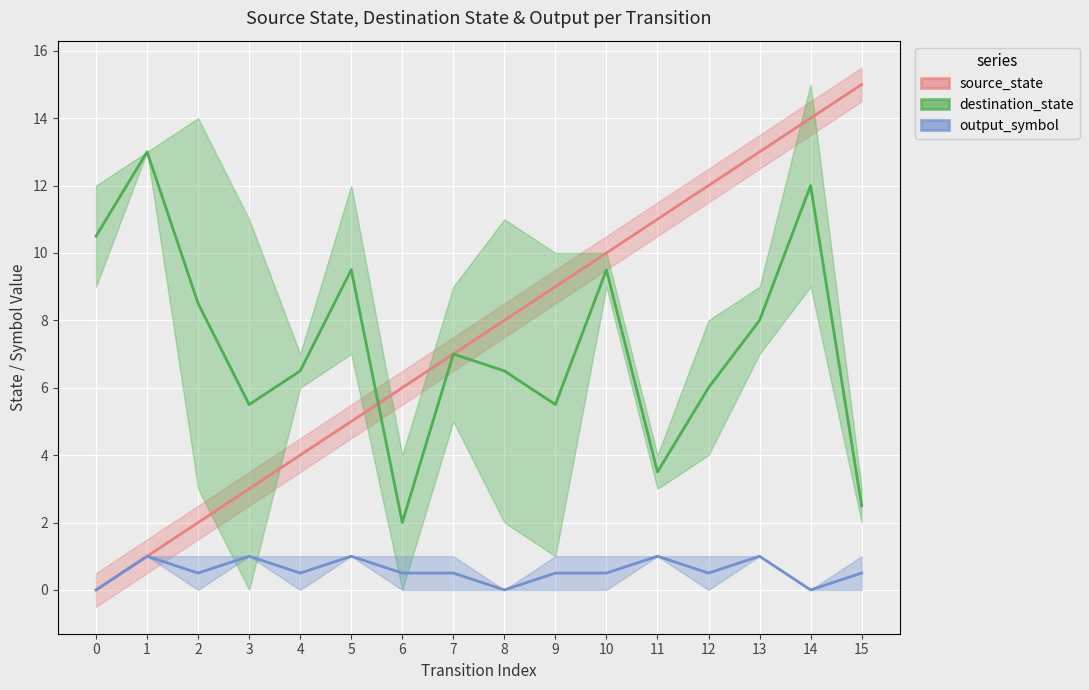

What value does the output_symbol series have at 9?

0.5